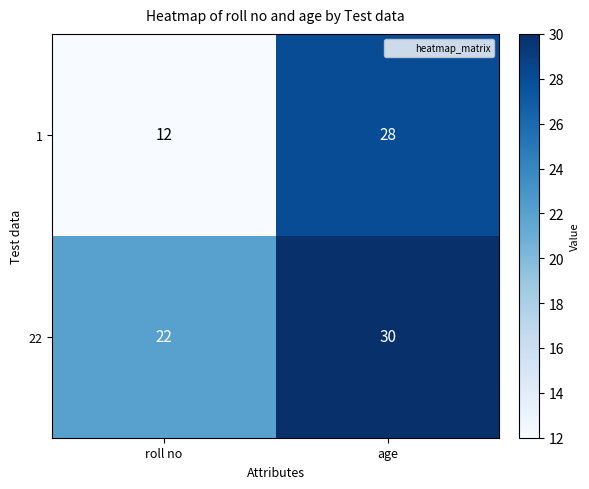

Which category has the lowest value in the 1 series?

roll no